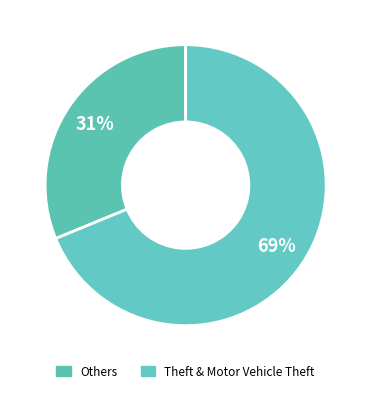

To the nearest percent, what is the average slice percentage?

50%